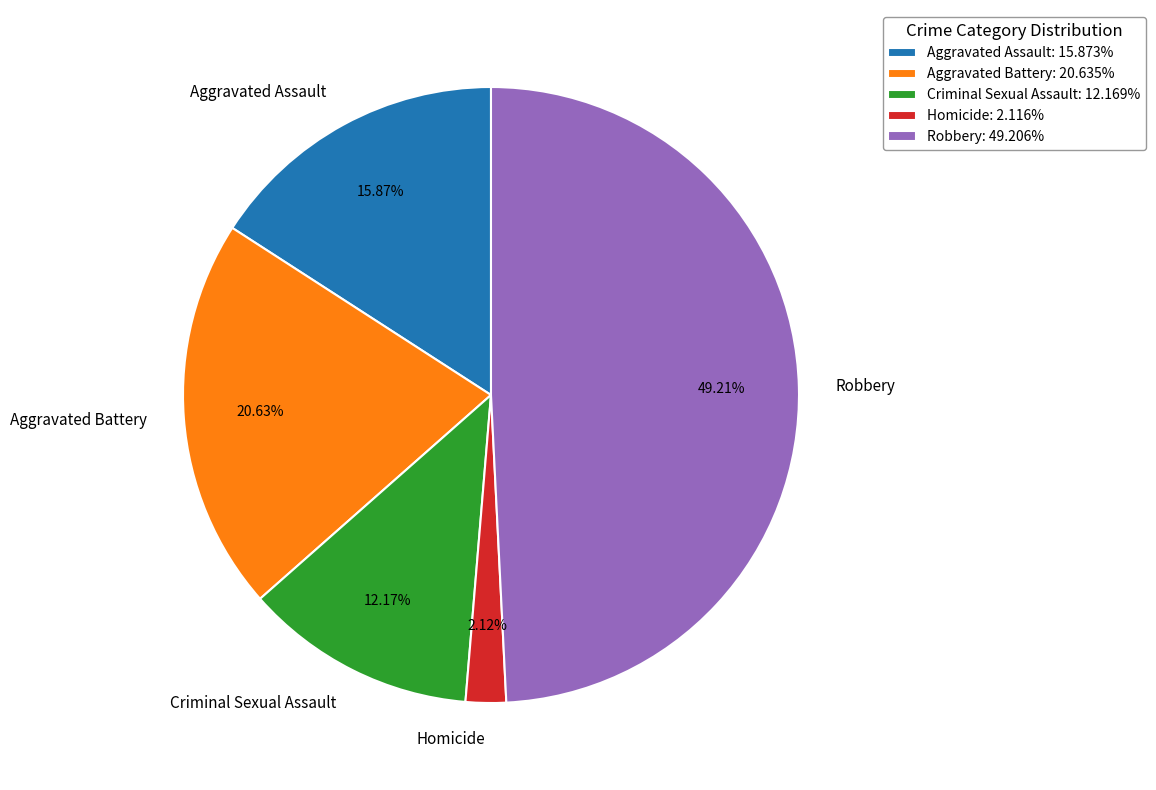

To the nearest percent, what is the average slice percentage?

20%